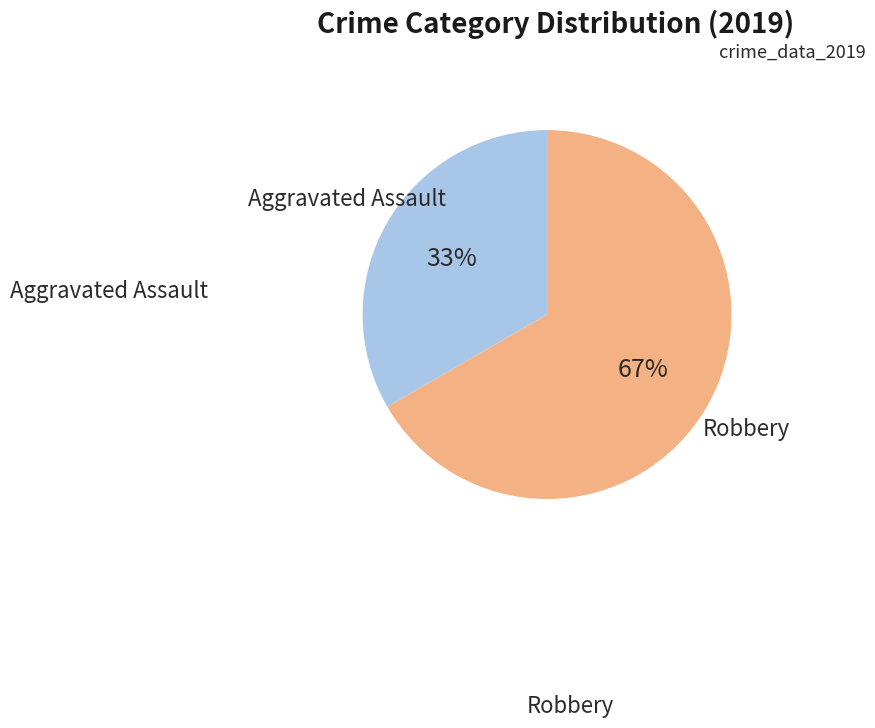

Does any single category account for the majority?

Yes